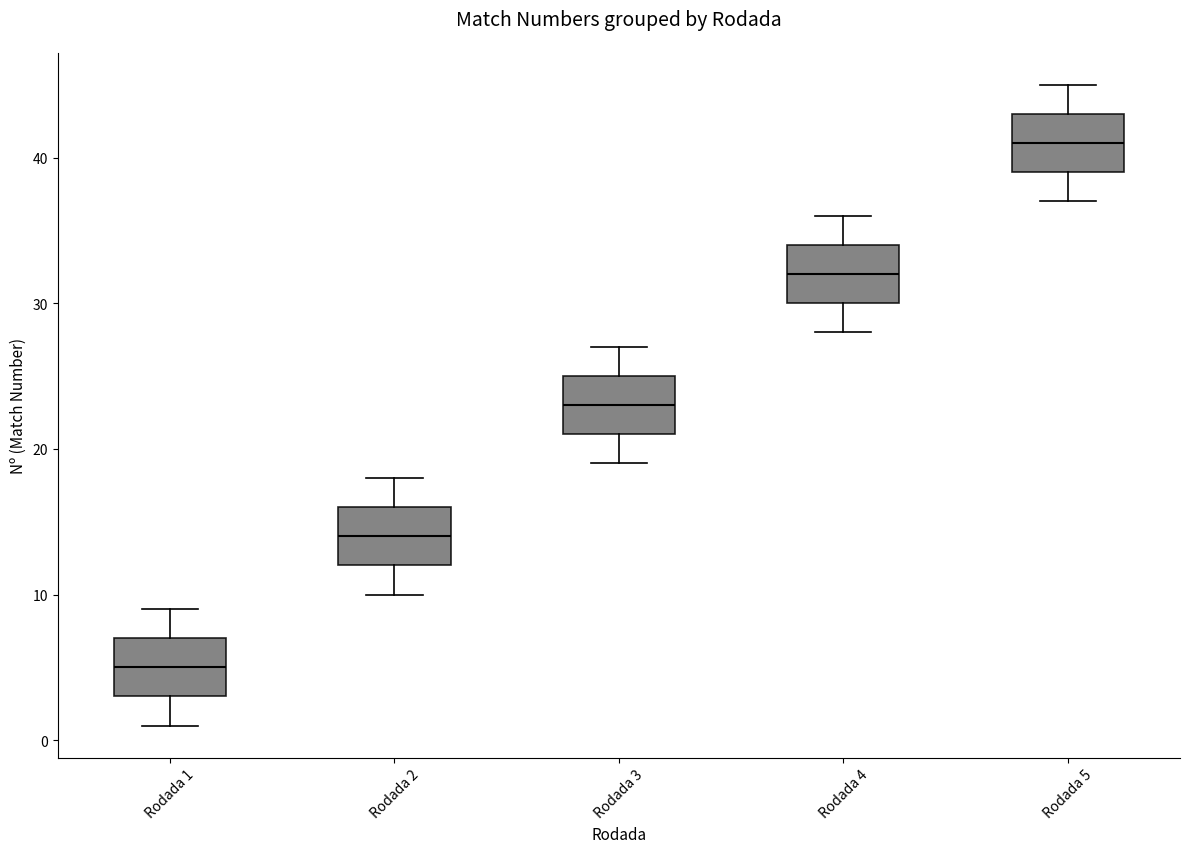

Which box's median line is the highest?

Rodada 5